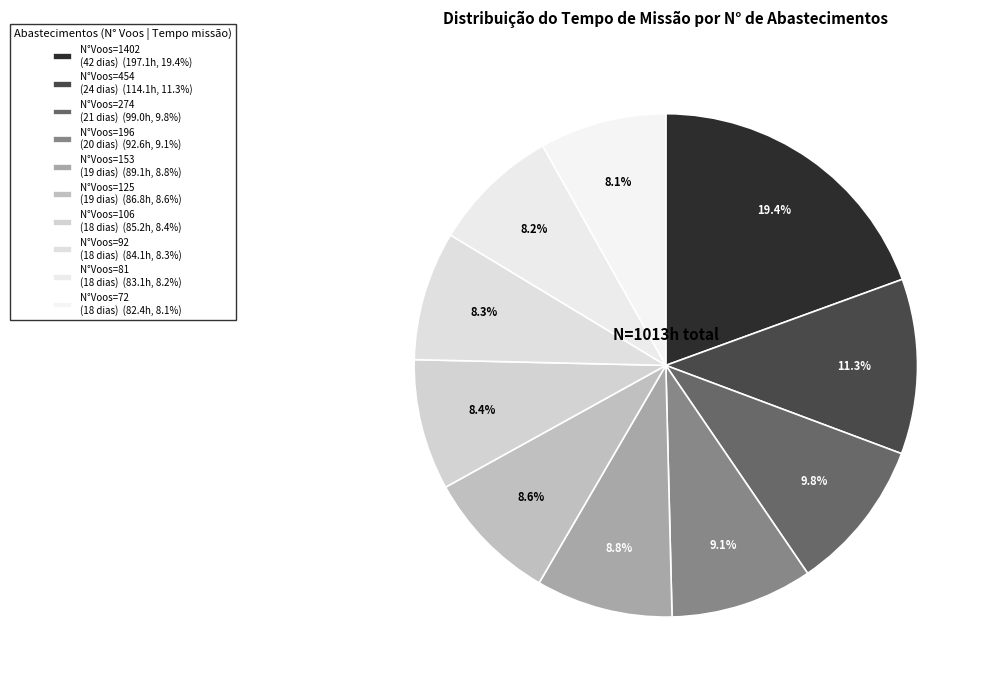

Count the number of slices in the pie.

10